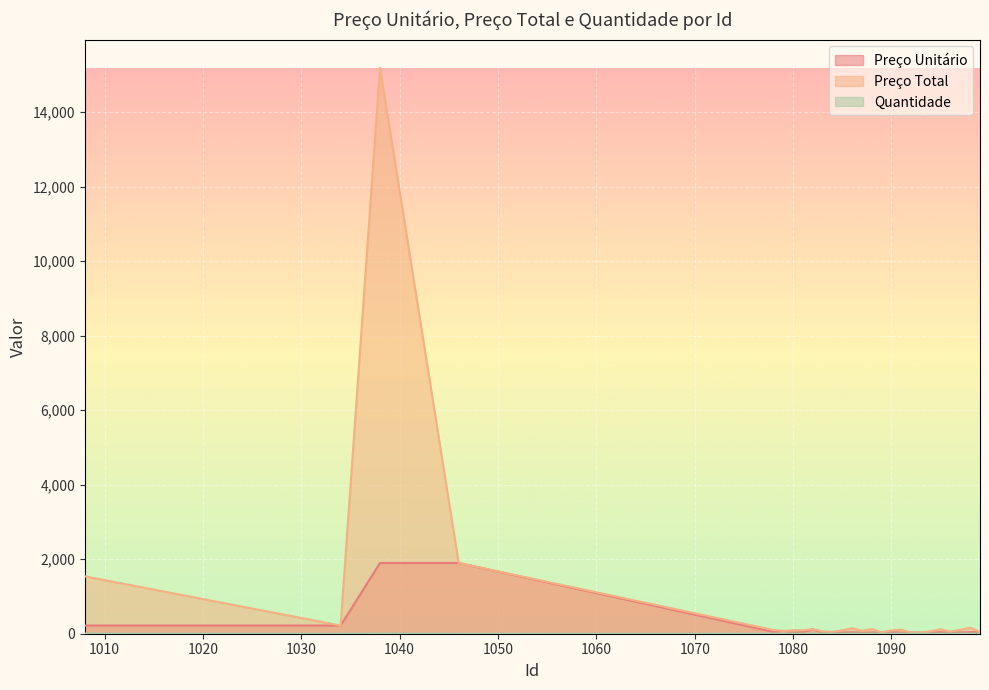

What is the value of the Preço Unitário point at the 19th from the left?

33.0